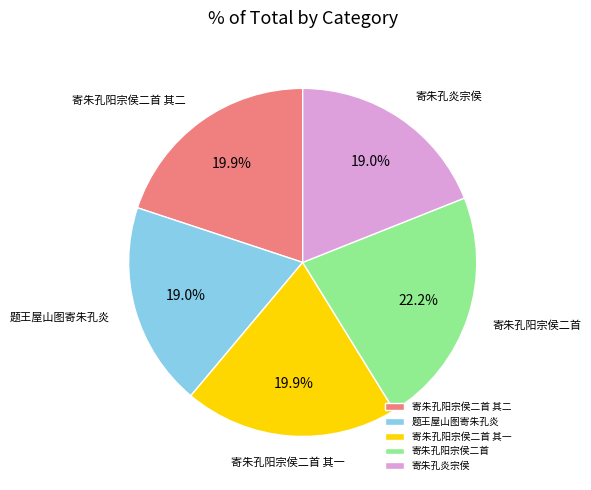

Which slice is the largest?

寄朱孔阳宗侯二首